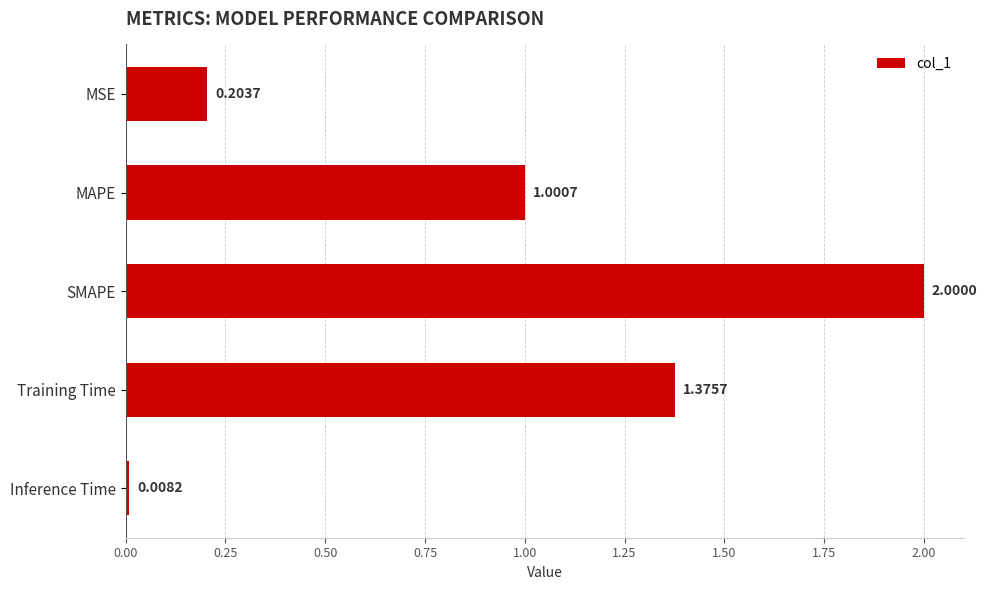

What is the label of the 1st bar from the bottom?

Inference Time